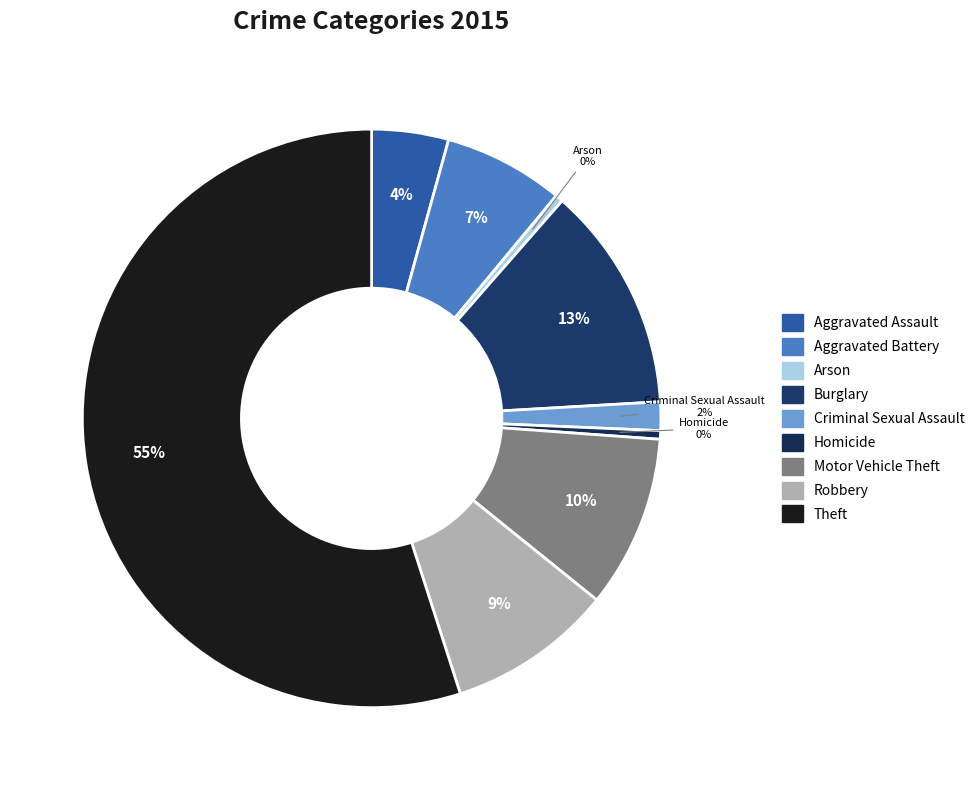

Does Theft account for over 50% of the chart?

Yes